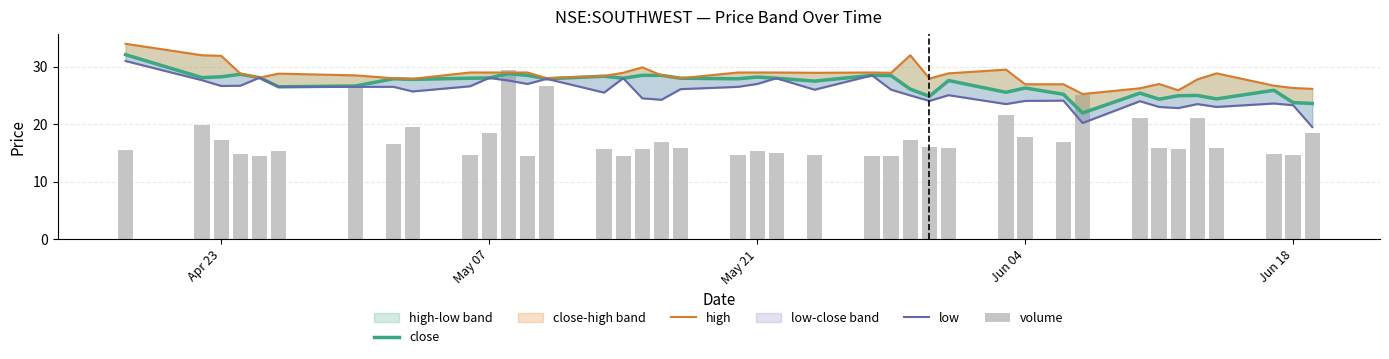

Reading left to right, extract all data points from this chart.

close: 32.1	28.1	28.2	28.7	28.1	26.5	26.6	27.9	27.8	28.0	28.0	28.8	28.5	27.9	28.4	28.0	28.5	28.5	28.0	27.9	28.2	28.0	27.5	28.5	28.5	26.1	24.9	27.6	25.5	26.3	25.2	22.0	25.4	24.4	25.0	25.0	24.4	25.9	23.8	23.6
high: 34.0	32.0	31.9	28.8	28.1	28.8	28.5	28.0	27.9	29.0	29.0	29.0	29.0	28.0	28.4	29.0	29.9	28.5	28.0	29.0	29.0	29.0	29.0	29.0	29.0	32.0	28.0	28.9	29.5	27.0	27.0	25.2	26.2	27.0	25.9	27.8	28.9	26.7	26.3	26.1
low: 31.0	27.6	26.6	26.7	28.1	26.5	26.5	26.5	25.7	26.6	28.0	27.6	27.0	27.9	25.5	28.0	24.5	24.2	26.1	26.5	27.0	28.0	26.0	28.5	26.0	25.0	24.0	25.0	23.5	24.0	24.1	20.2	24.0	23.0	22.8	23.5	23.0	23.6	23.3	19.5
volume: 15.5	19.9	17.2	14.7	14.5	15.4	26.5	16.6	19.5	14.5	18.4	29.5	14.5	26.6	15.7	14.5	15.6	16.8	15.8	14.6	15.3	14.9	14.6	14.5	14.5	17.3	16.0	15.8	21.6	17.8	16.9	25.0	21.0	15.9	15.7	21.1	15.8	14.7	14.6	18.4